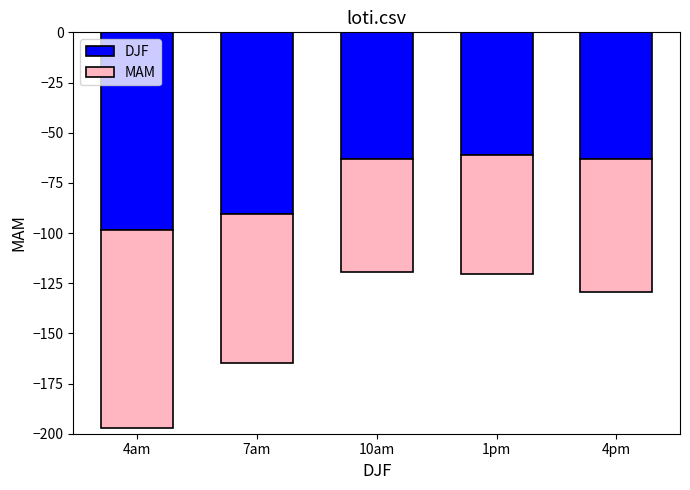

What is the approximate value of MAM at 4pm?

-66.5